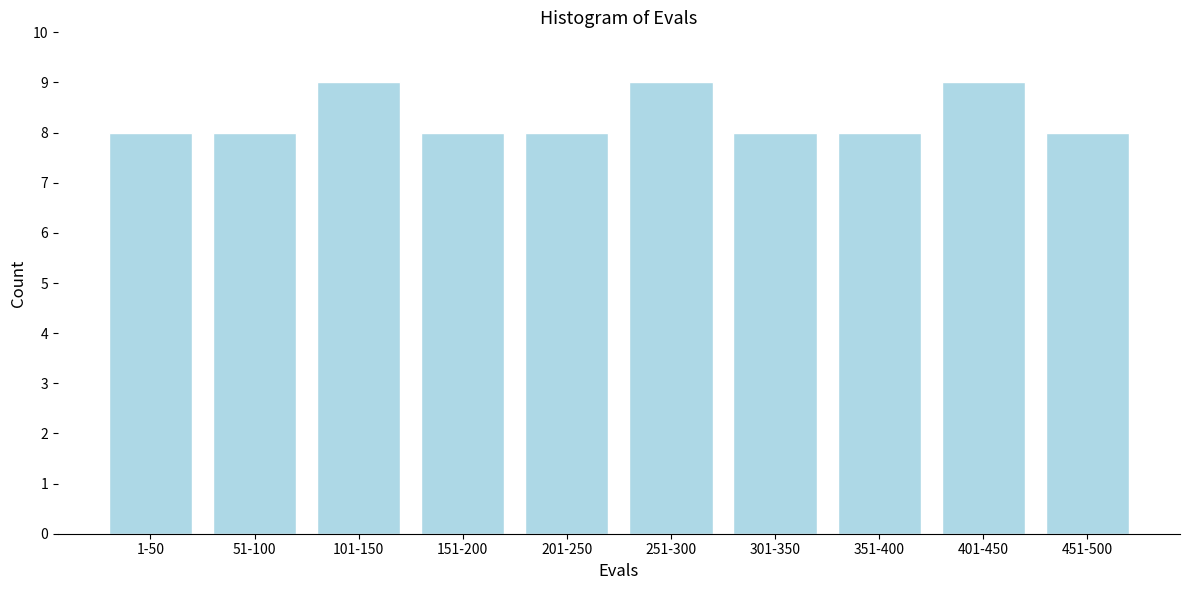

Reading left to right, transcribe all the data shown in this chart.

8	8	9	8	8	9	8	8	9	8